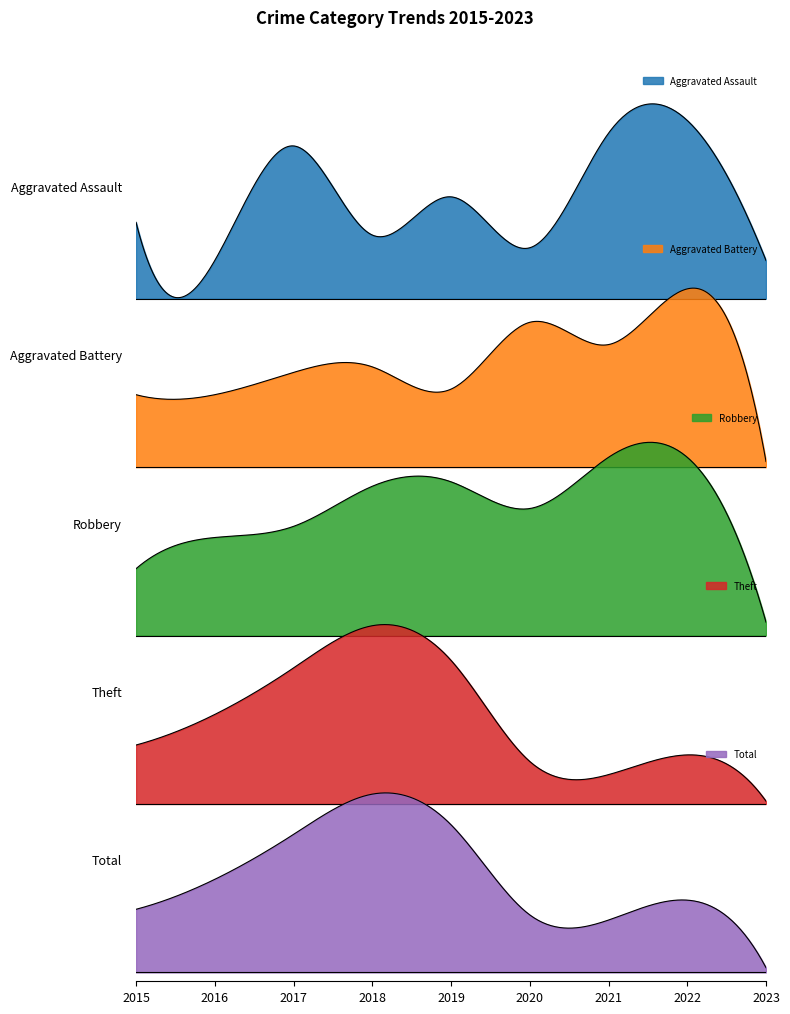

True or false: Robbery has more than 1 points higher than both neighbors.

False